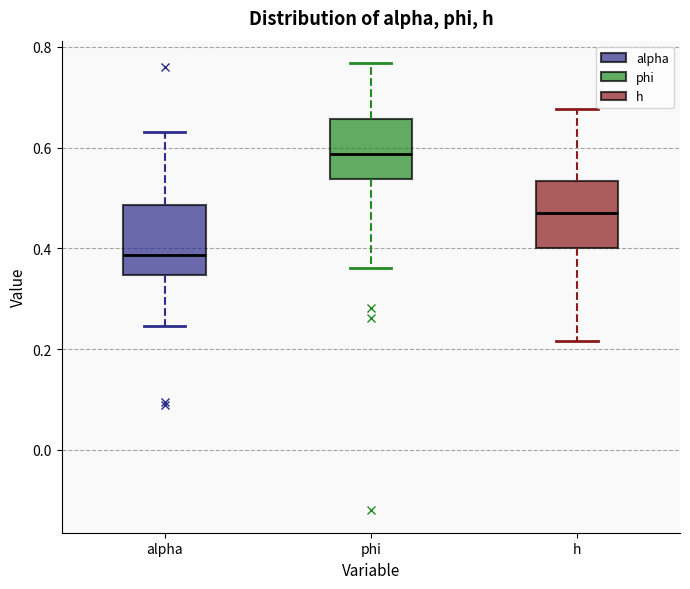

Where is the upper edge of the box for phi on the y-axis? The values are not printed on the chart, so give them approximately, as read against the axis.

0.66